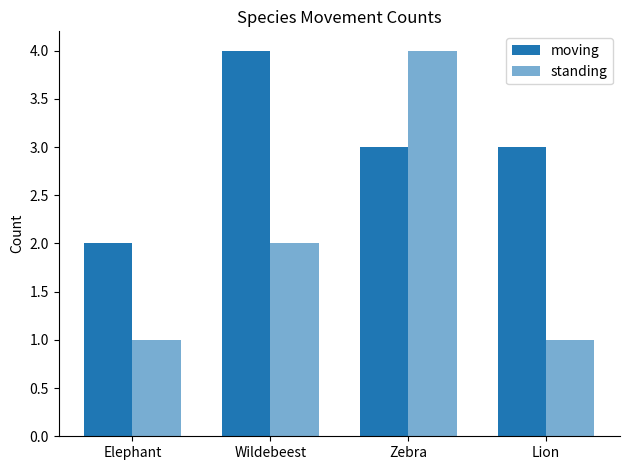

Are the bars horizontal?

No